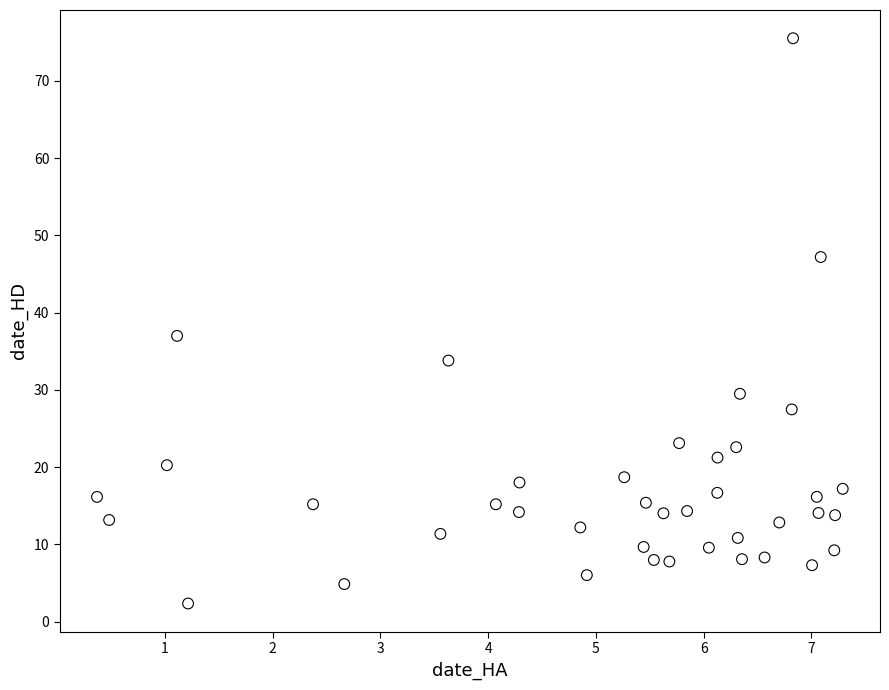

What is the range of Y values (max minus min)?

73.2